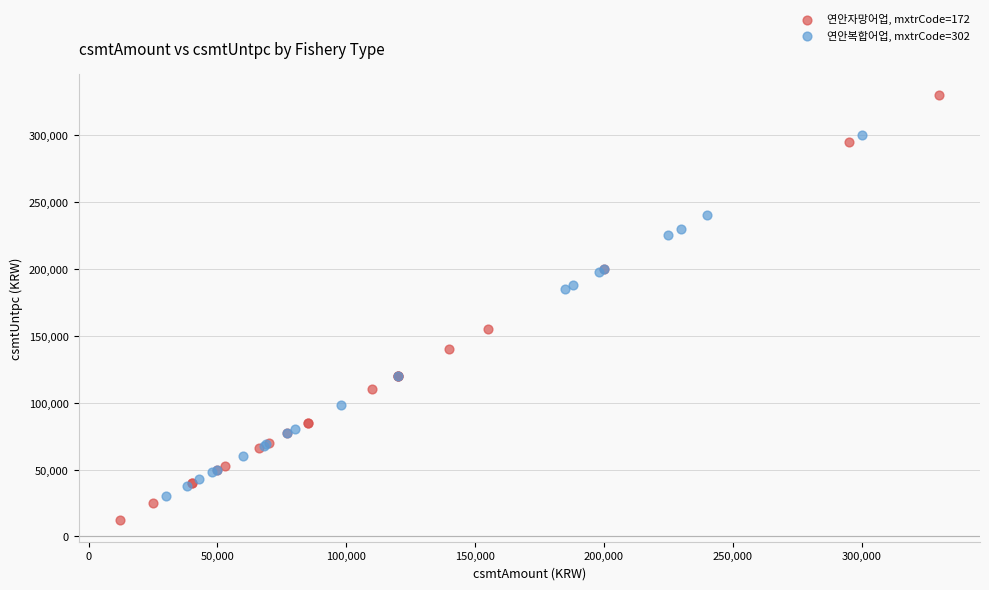

Which series contains the lowest Y value?

연안자망어업, mxtrCode=172